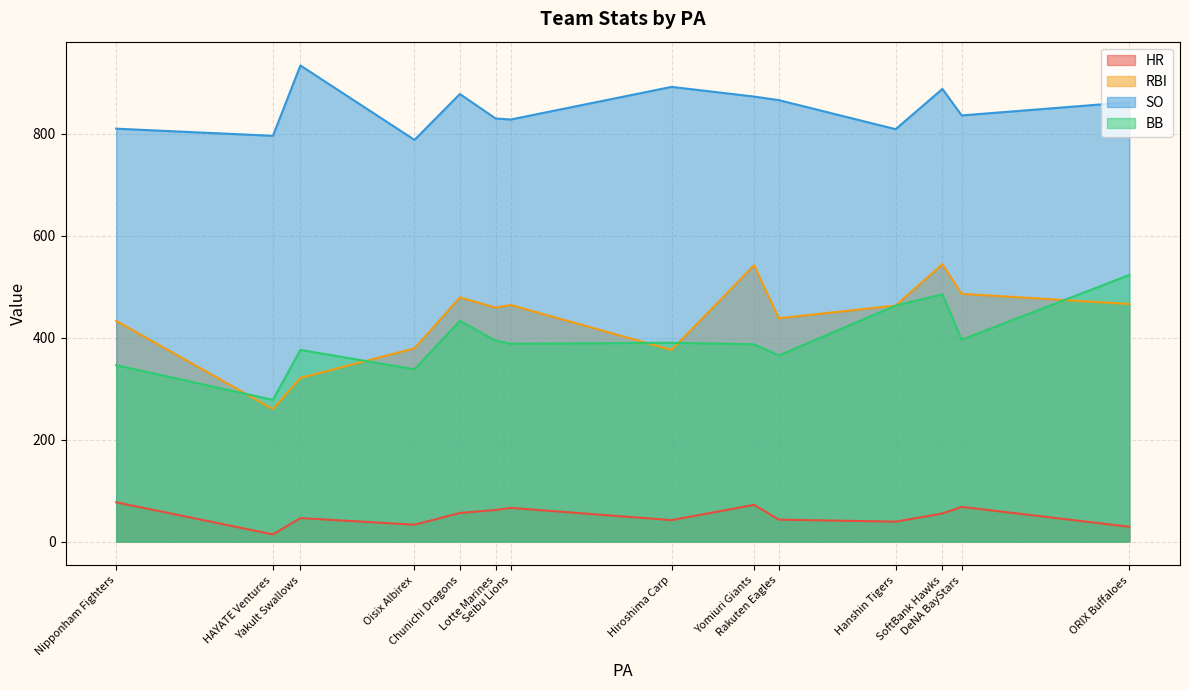

In SO, how many points are higher than both neighbors (excluding endpoints)?

4